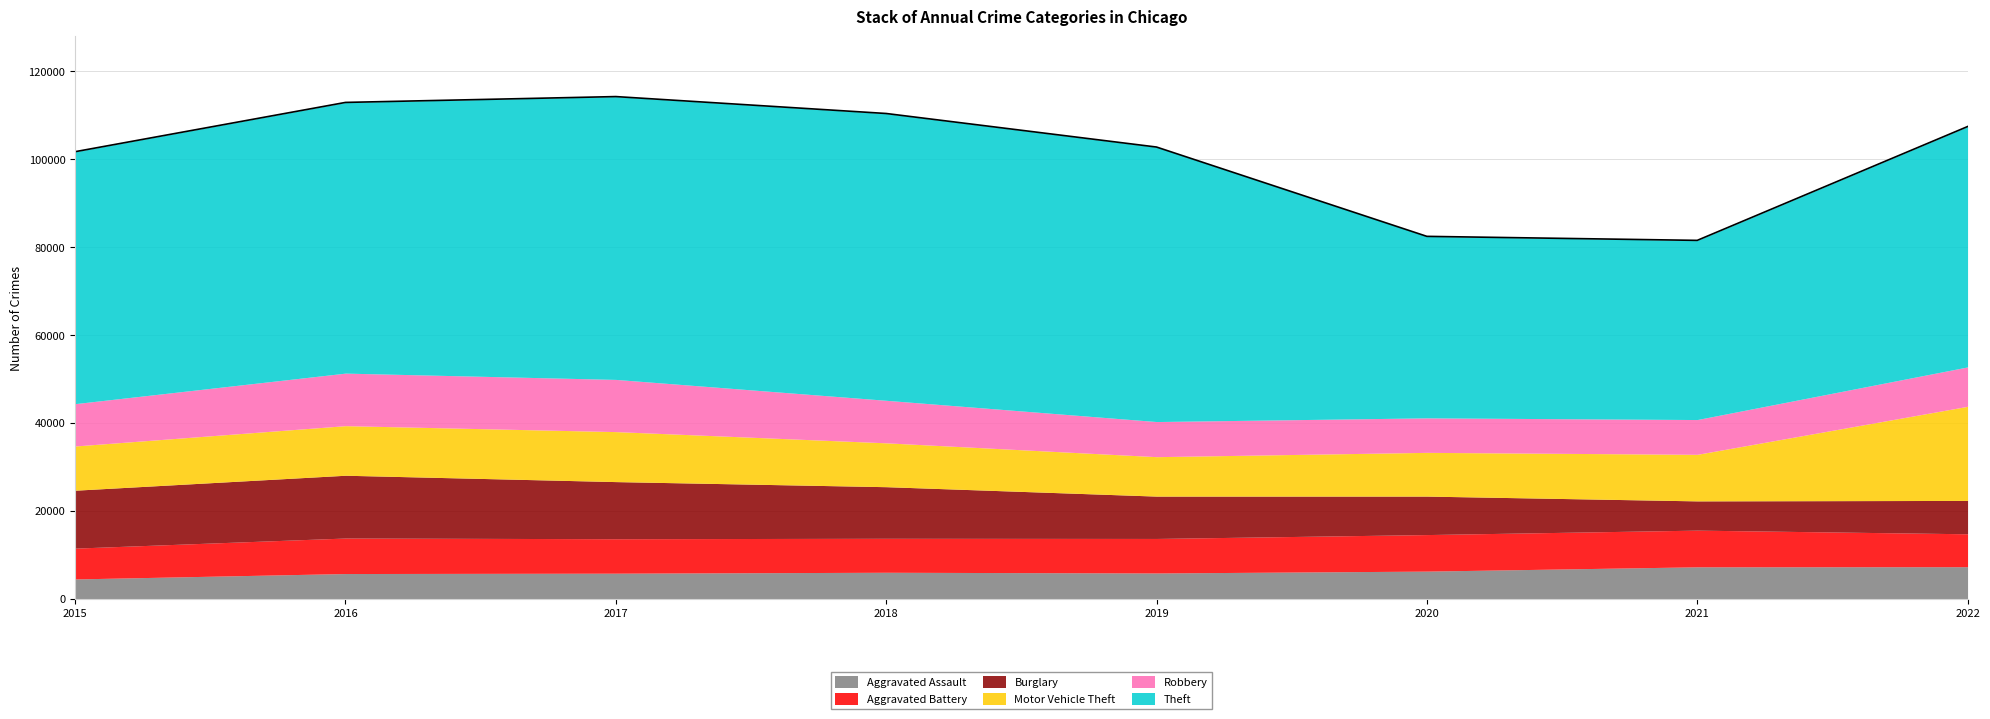

What is the total value across all series at 2017?

114280